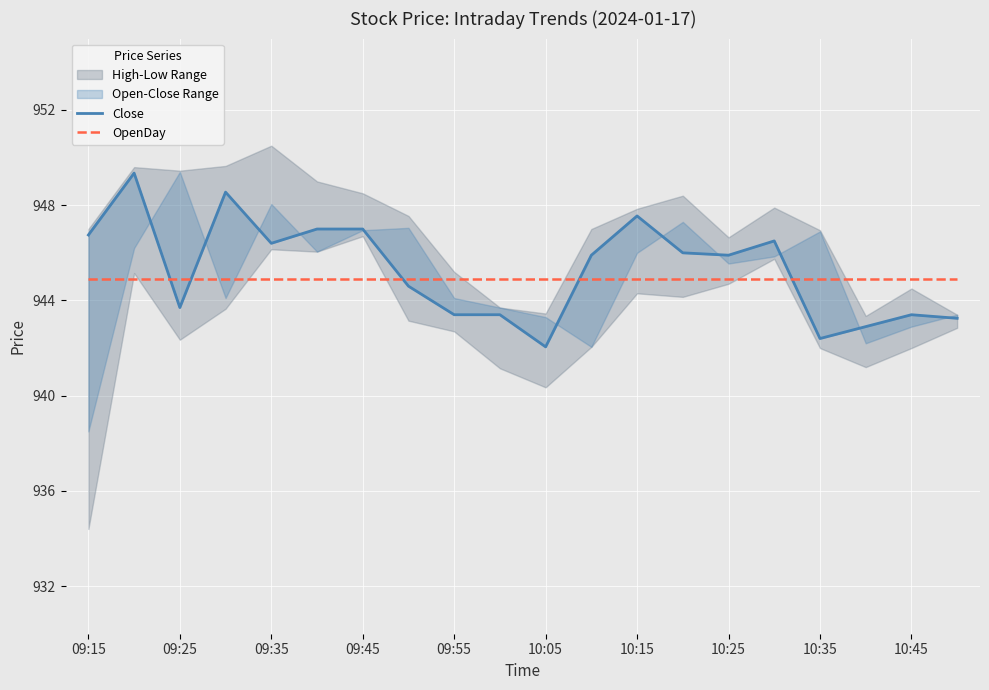

Is the value of OpenDay at 09:35 greater than the value of Close at 10:45?

Yes